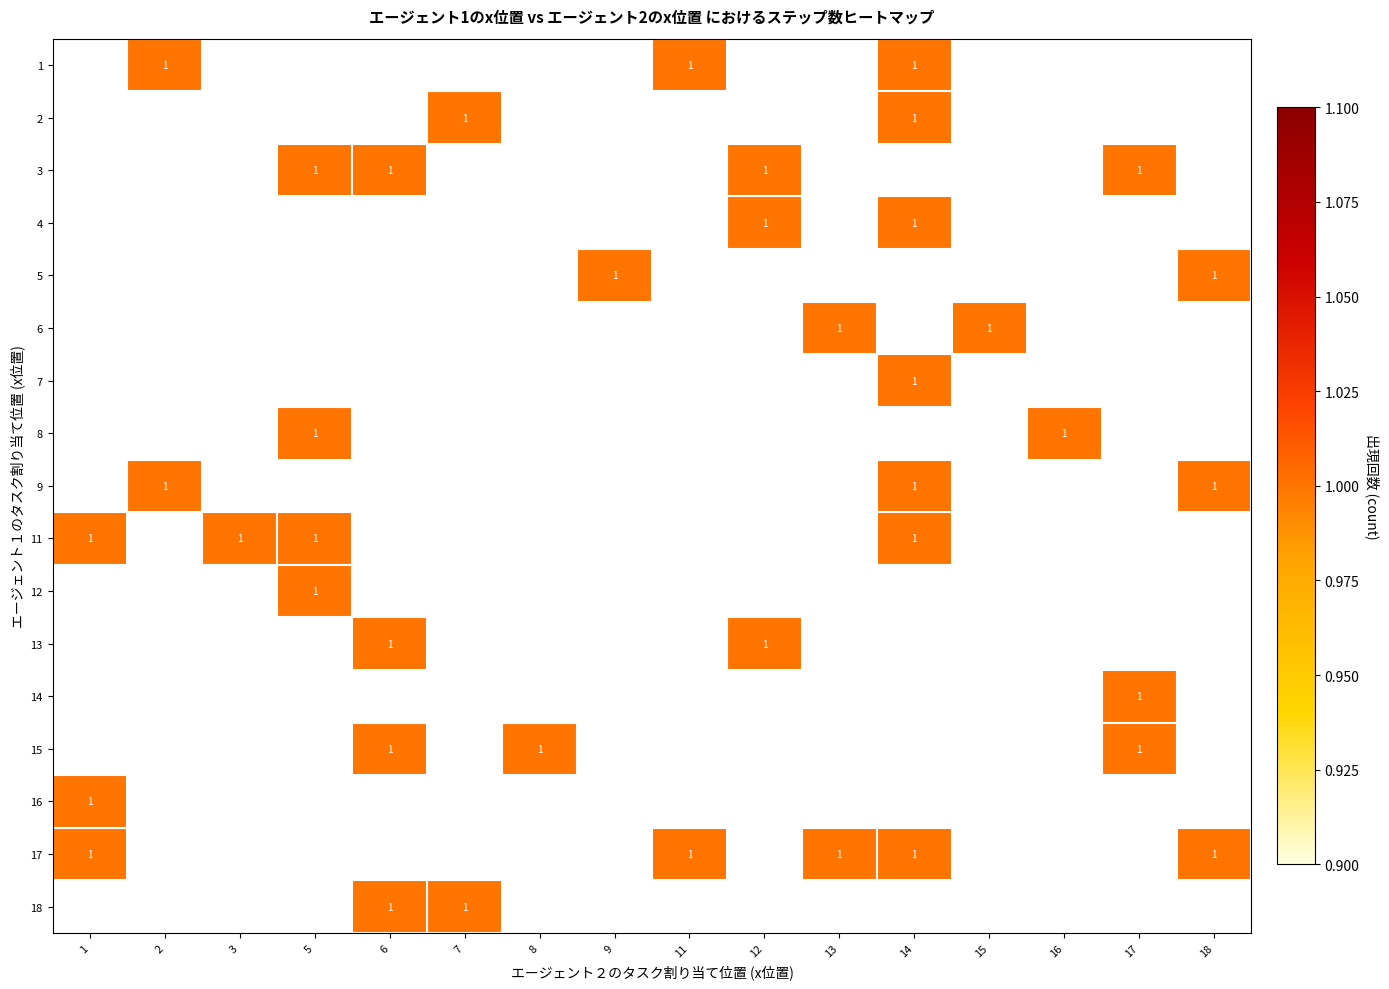

List the series in order of their peak value, highest first.

1, 2, 3, 4, 5, 6, 7, 8, 9, 11, 12, 13, 14, 15, 16, 17, 18